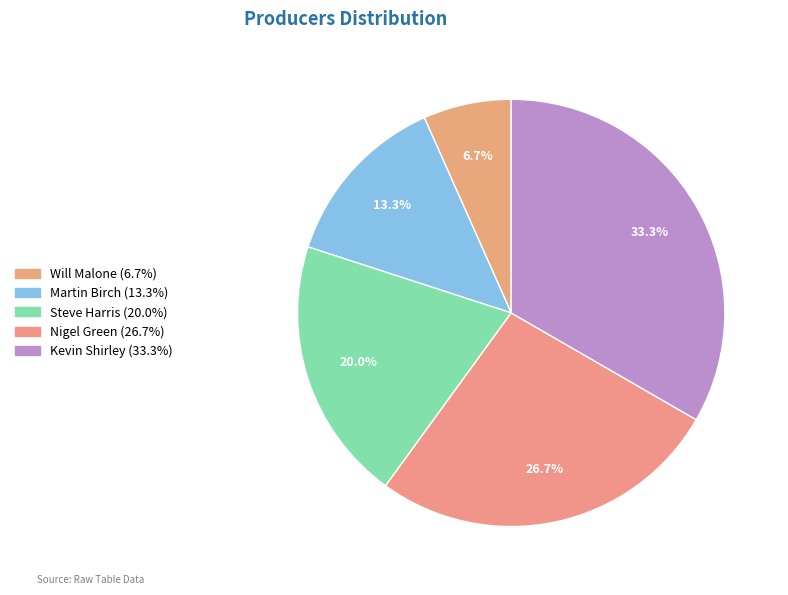

What percentage is NOT represented by Steve Harris?

80.0%